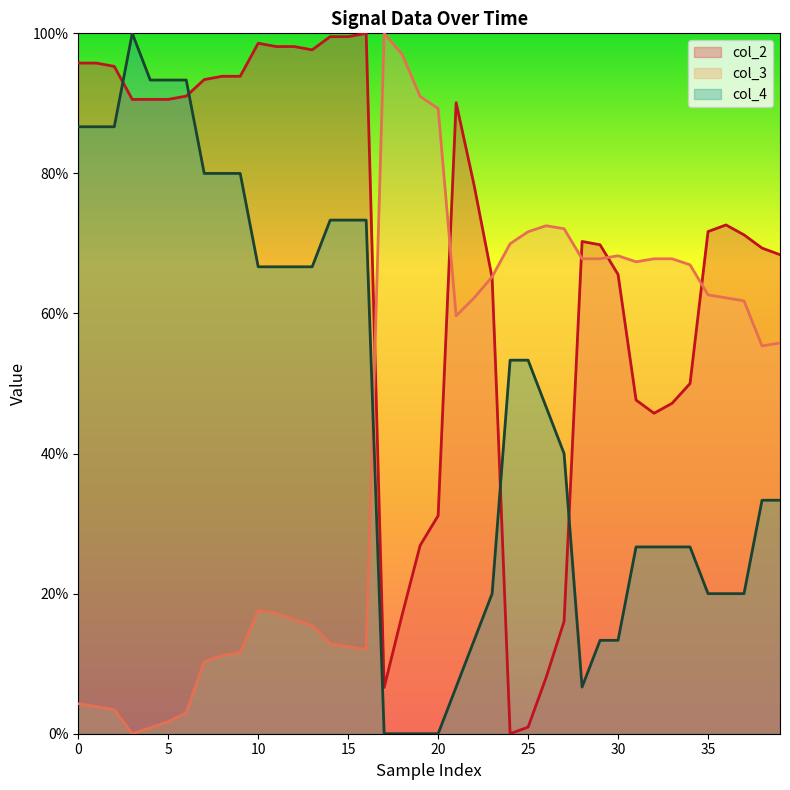

Rank the series by their maximum value, from highest to lowest.

col_2, col_3, col_4